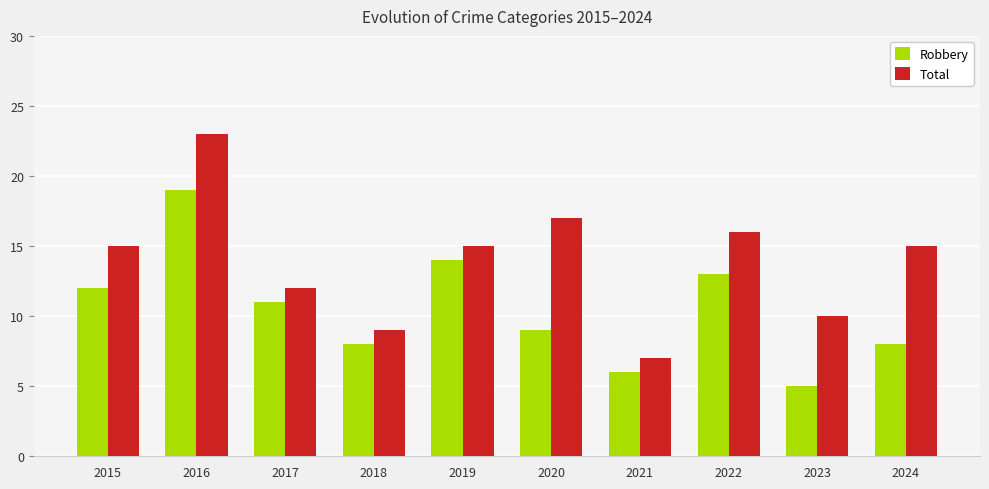

Read the Robbery value at 2015, to the nearest 10.

10